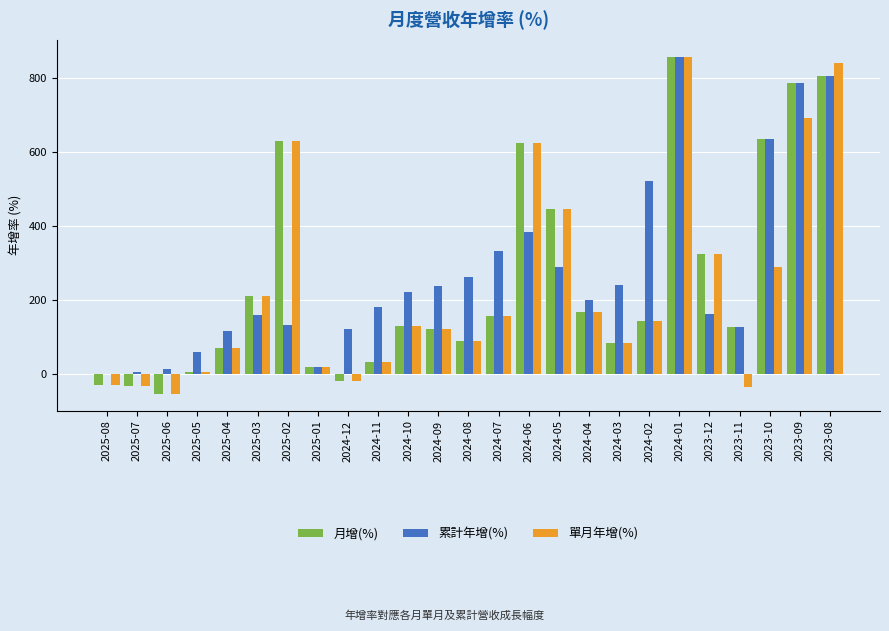

Where is 單月年增(%) nearest to the value 402?

2024-05